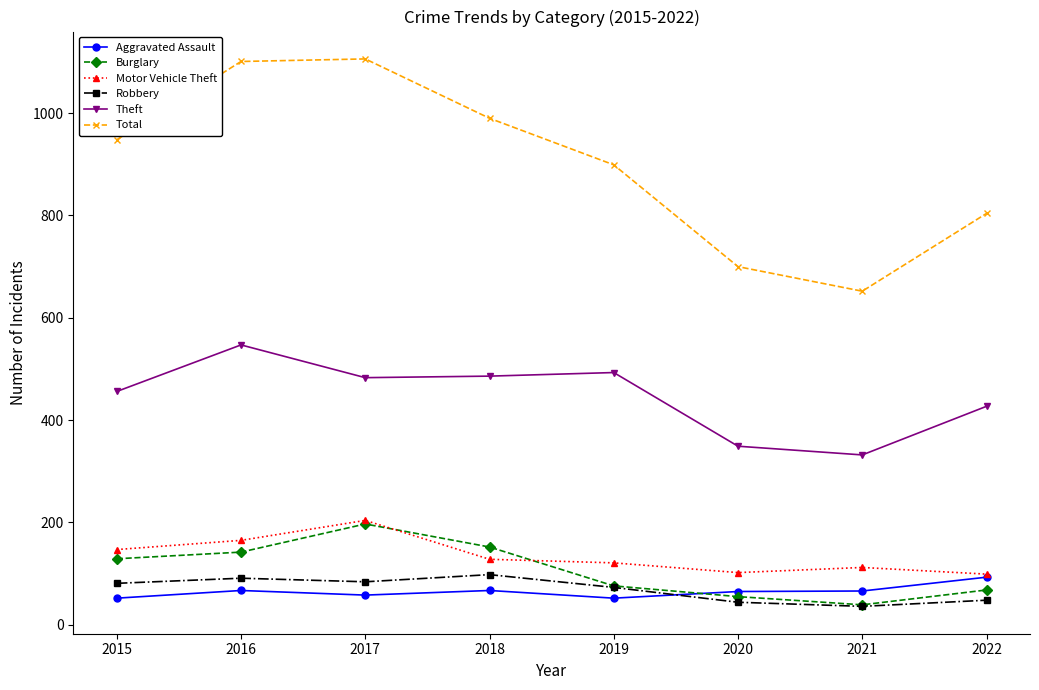

The Burglary series shows 55 at 2020. True or false?

True